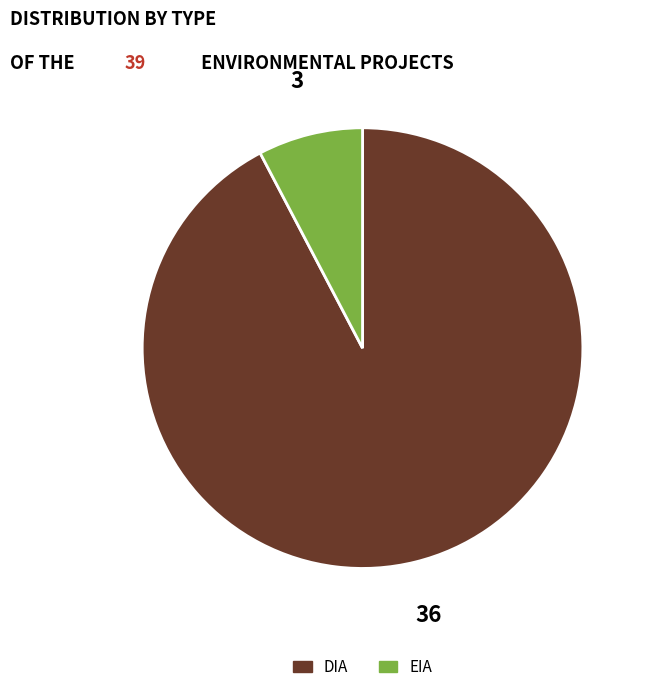

How many slices are in this pie chart?

2